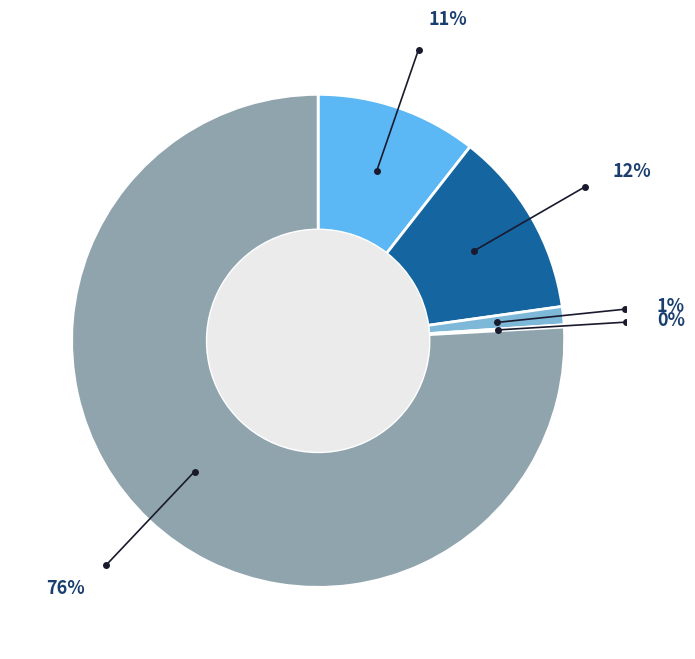

Does any single category account for the majority?

Yes